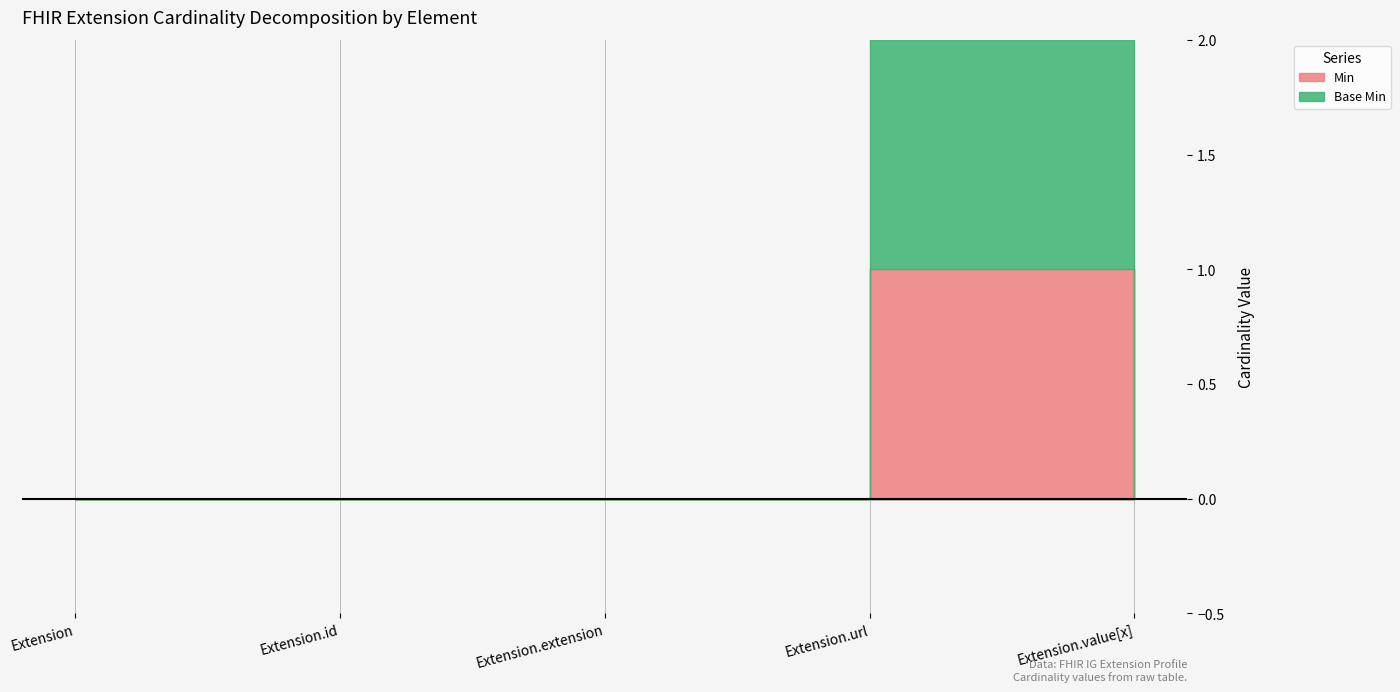

Where is Base Min nearest to the value 0?

Extension